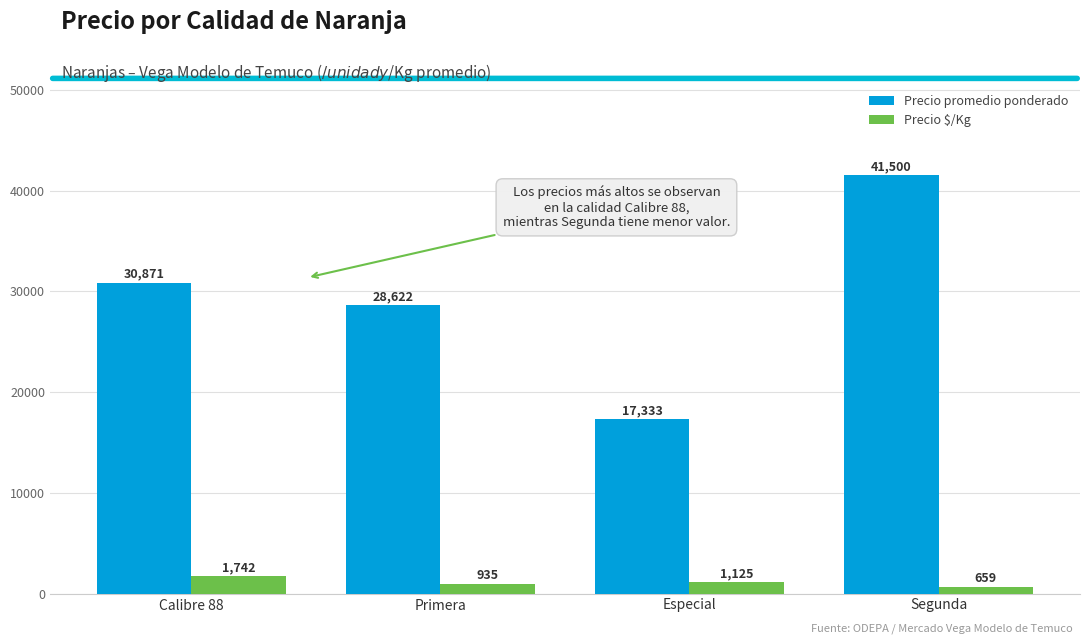

Read the Precio promedio ponderado value at Especial, to the nearest 100.

17300